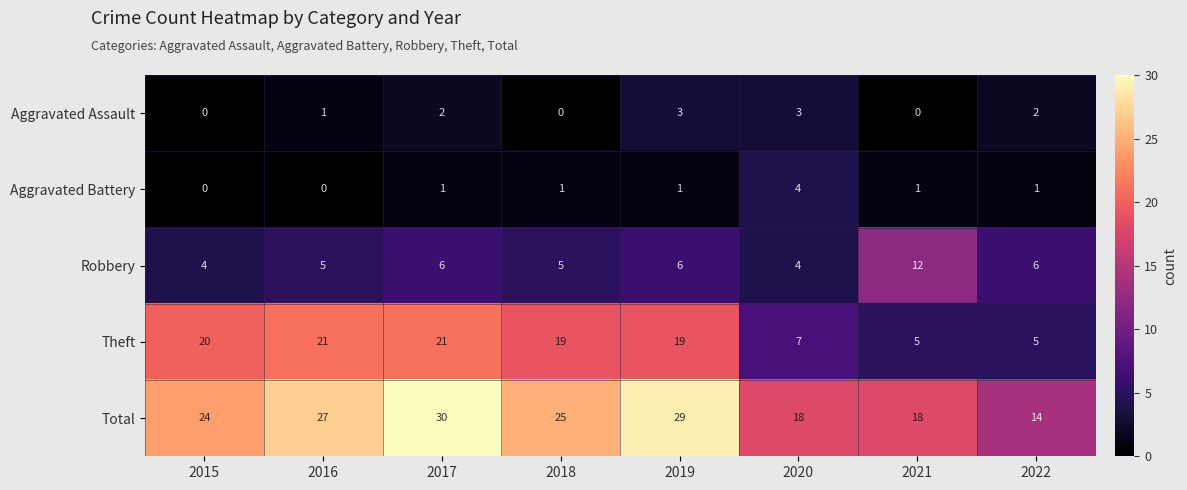

Is it true that Robbery equals 6 at 2019?

True